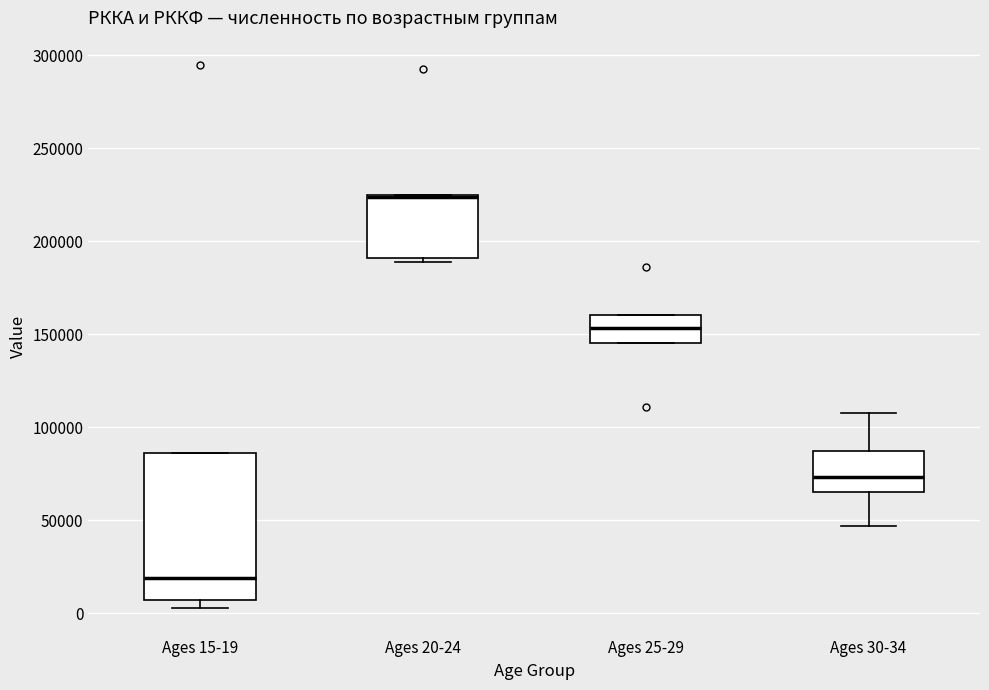

Where is the upper edge of the box for Ages 20-24 on the y-axis? The values are not printed on the chart, so give them approximately, as read against the axis.

225000